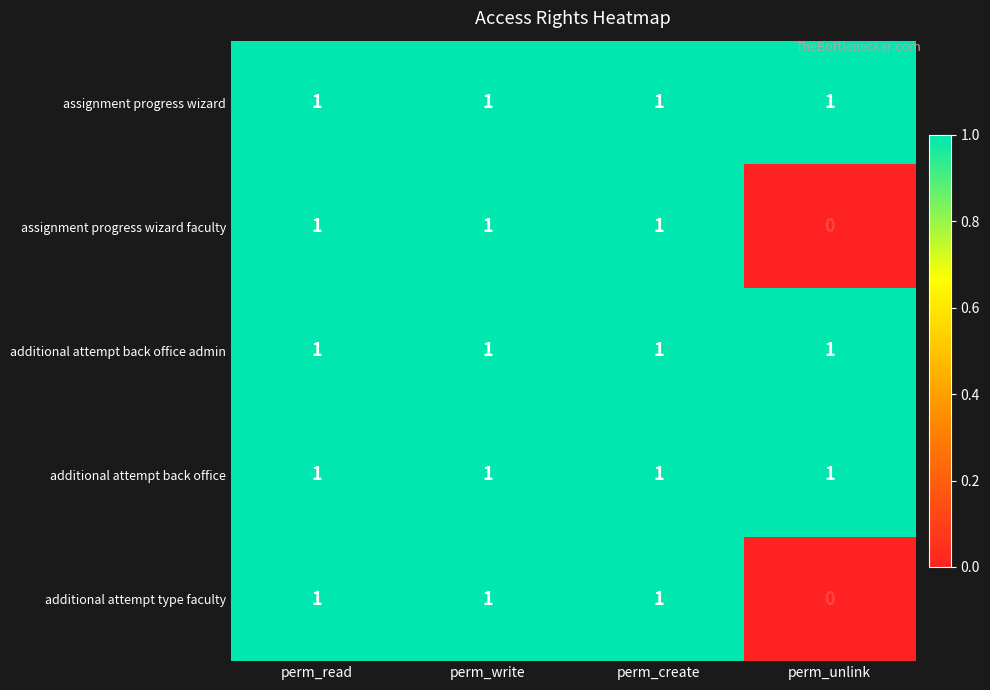

What is the total value across all series at perm_write?

5